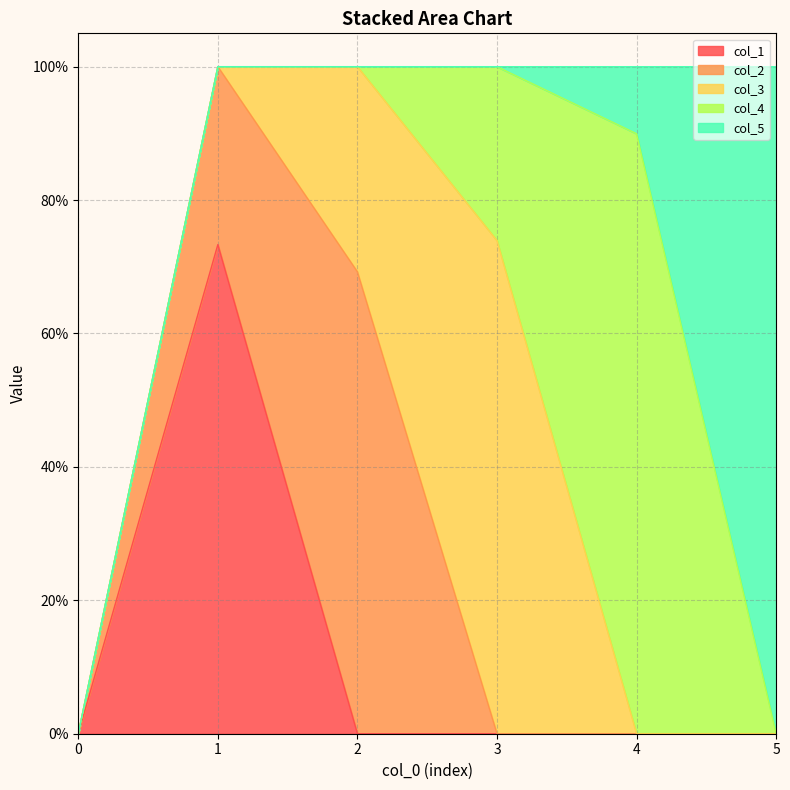

Reading left to right, list all the values displayed in this chart.

col_1: 0=0.0	1=0.7	2=0.0	3=0.0	4=0.0	5=0.0
col_2: 0=0.0	1=0.3	2=0.7	3=0.0	4=0.0	5=0.0
col_3: 0=0.0	1=0.0	2=0.3	3=0.7	4=0.0	5=0.0
col_4: 0=0.0	1=0.0	2=0.0	3=0.3	4=0.9	5=0.0
col_5: 0=0.0	1=0.0	2=0.0	3=0.0	4=0.1	5=1.0